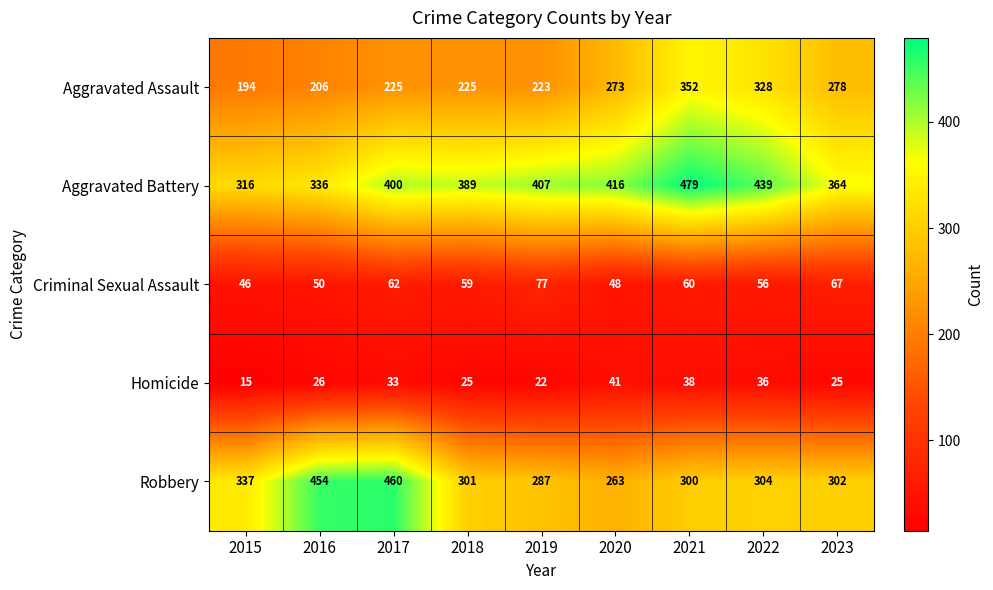

Is it true that Criminal Sexual Assault equals 50 at 2016?

True